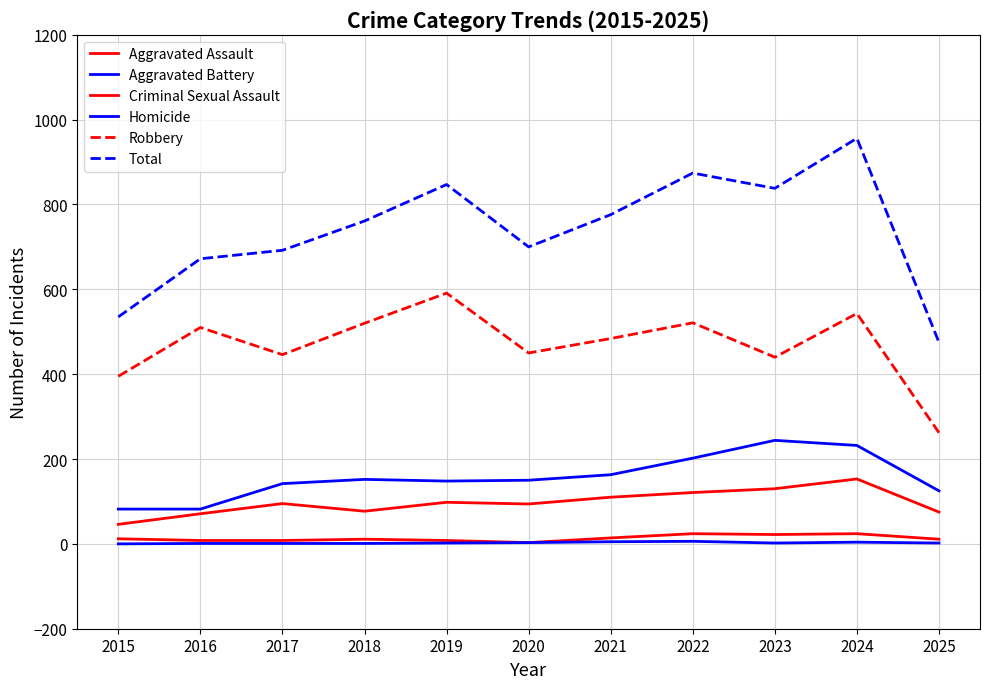

Is this an area chart (filled region under the line)?

No